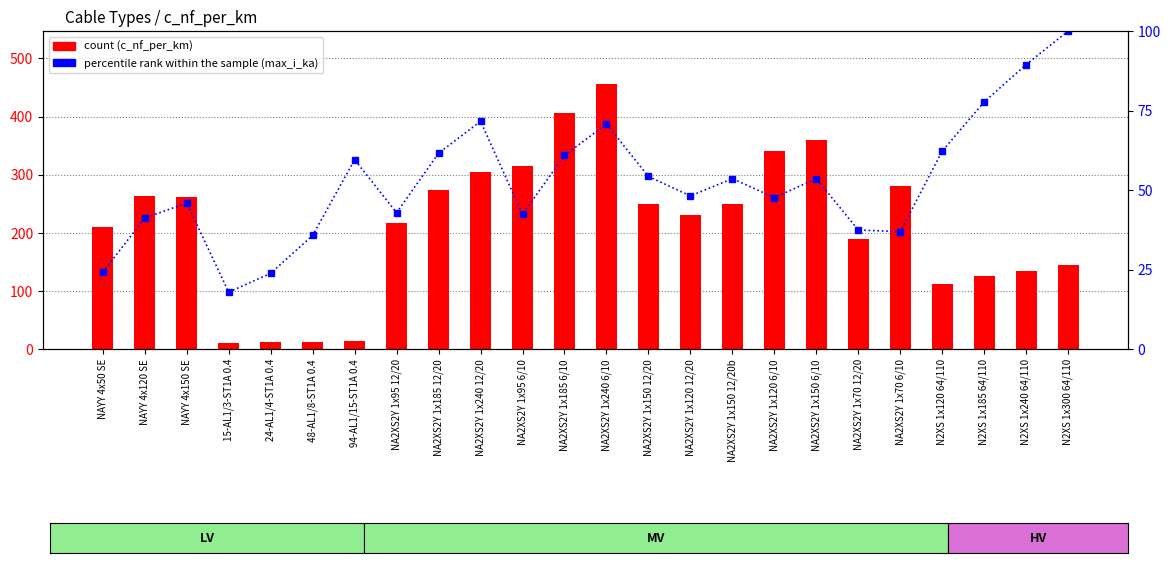

Reading left to right, list all the values displayed in this chart.

count: 210.0	264.0	261.0	11.0	11.2	12.2	13.2	216.0	273.0	304.0	315.0	406.0	456.0	250.0	230.0	250.0	340.0	360.0	190.0	280.0	112.0	125.0	135.0	144.0
percentile rank within the sample: 24.1	41.2	45.9	17.9	23.8	35.7	59.5	42.9	61.6	71.6	42.3	60.9	70.7	54.3	48.1	53.6	47.6	53.6	37.4	36.9	62.2	77.7	89.5	100.0